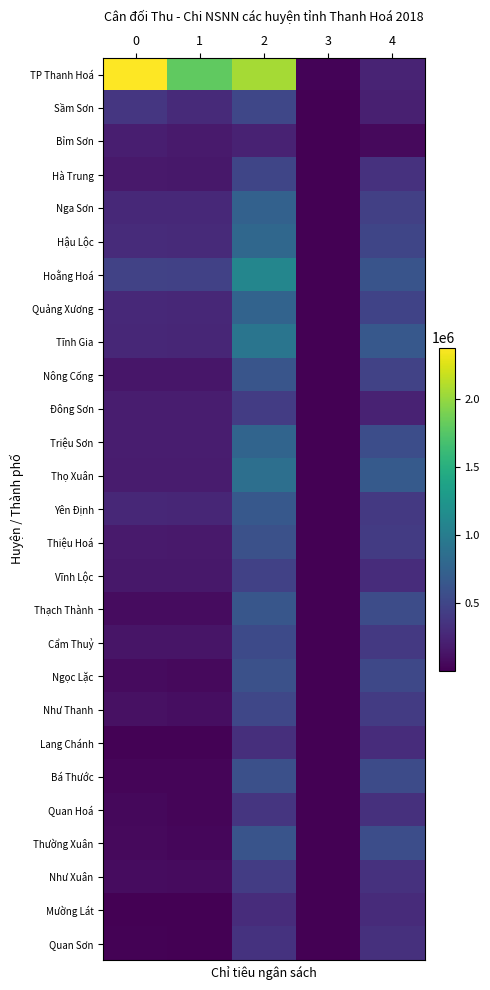

Rank the series by their maximum value, from highest to lowest.

TP Thanh Hoá, Hoằng Hoá, Tĩnh Gia, Thọ Xuân, Hậu Lộc, Triệu Sơn, Quảng Xương, Nga Sơn, Yên Định, Thạch Thành, Nông Cống, Thường Xuân, Ngọc Lặc, Thiệu Hoá, Bá Thước, Cẩm Thuỷ, Như Thanh, Sầm Sơn, Hà Trung, Vĩnh Lộc, Đông Sơn, Như Xuân, Quan Hoá, Quan Sơn, Lang Chánh, Mường Lát, Bỉm Sơn